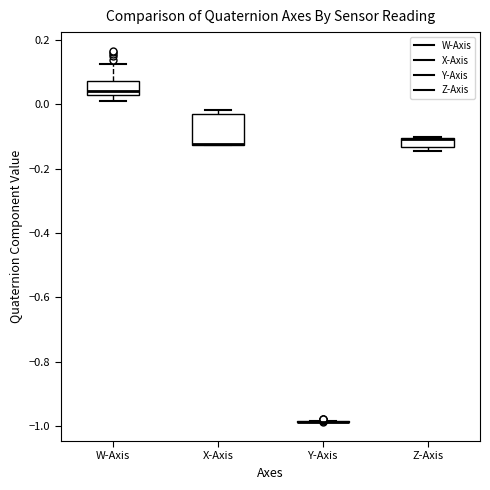

Where is the lower edge of the box for W-Axis on the y-axis? The values are not printed on the chart, so give them approximately, as read against the axis.

0.02